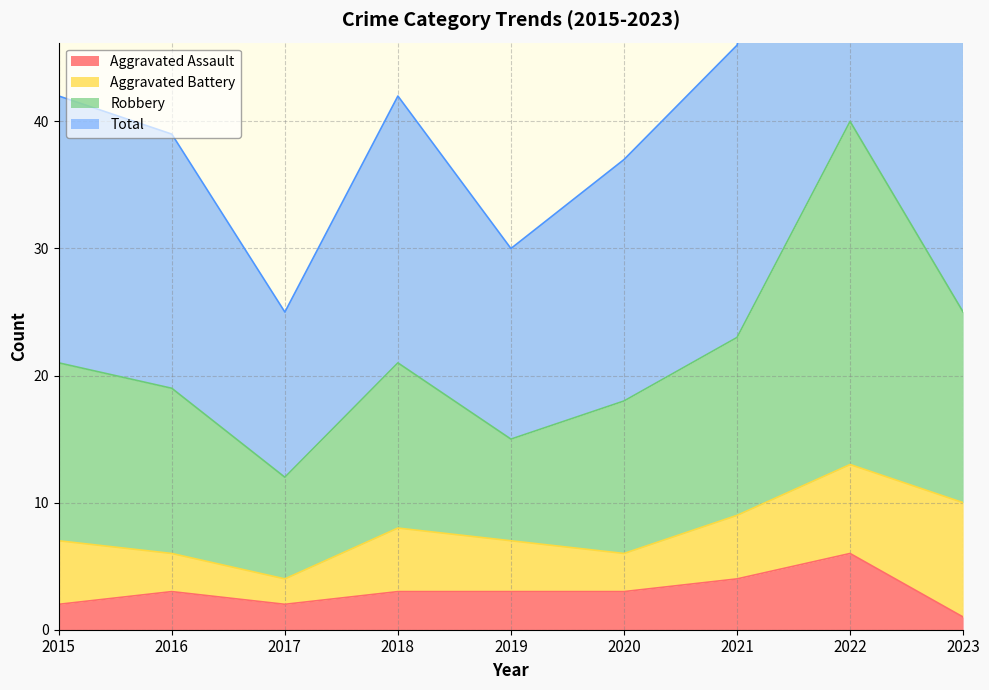

The Aggravated Assault series shows 1 at 2018. True or false?

False